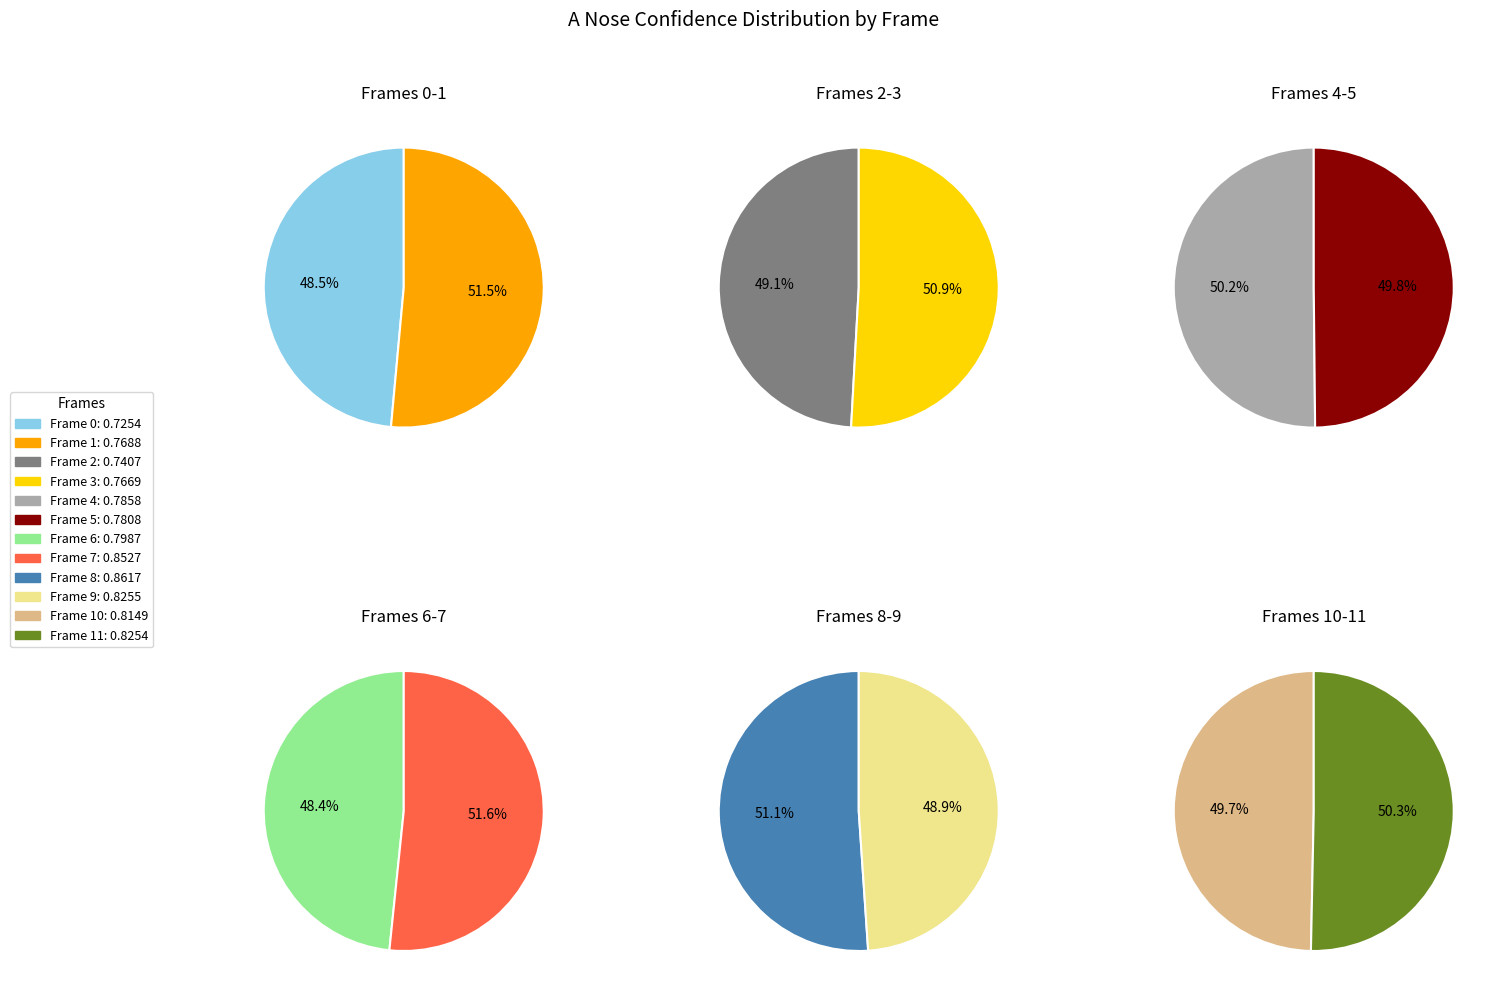

Rank the categories by value from lowest to highest.

0, 2, 3, 1, 5, 4, 6, 10, 11, 9, 7, 8